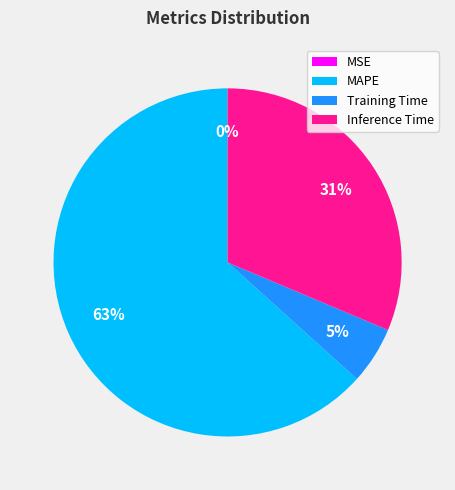

Do MAPE and Training Time together represent more than half of the pie?

Yes